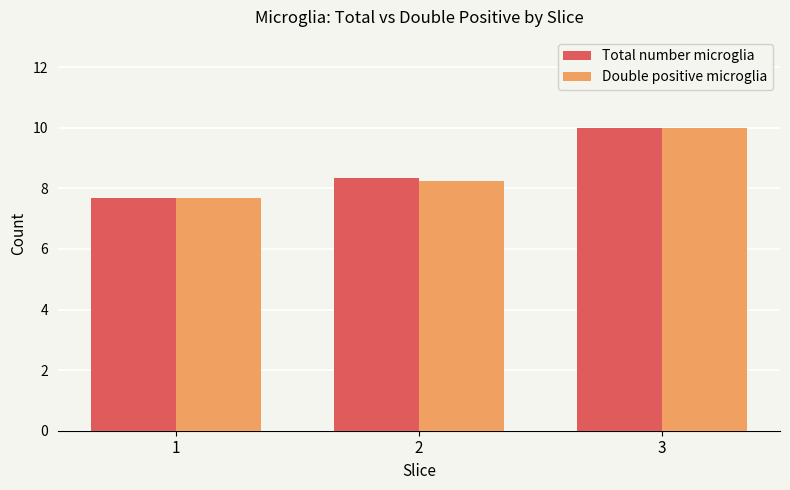

How many bars are there in total?

6